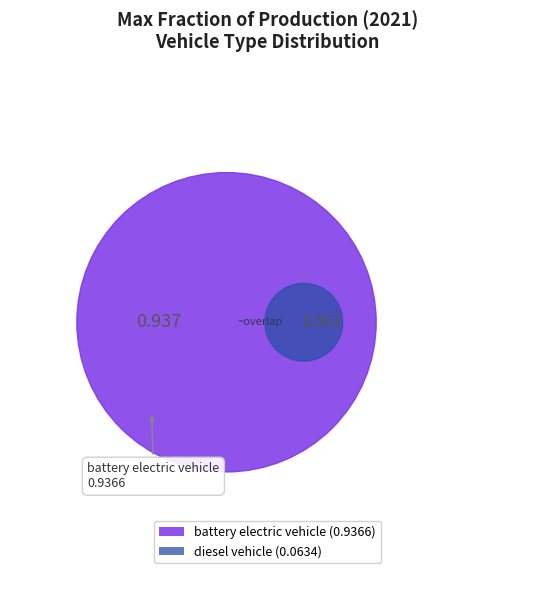

True or false: battery electric vehicle accounts for 87% of the total.

False